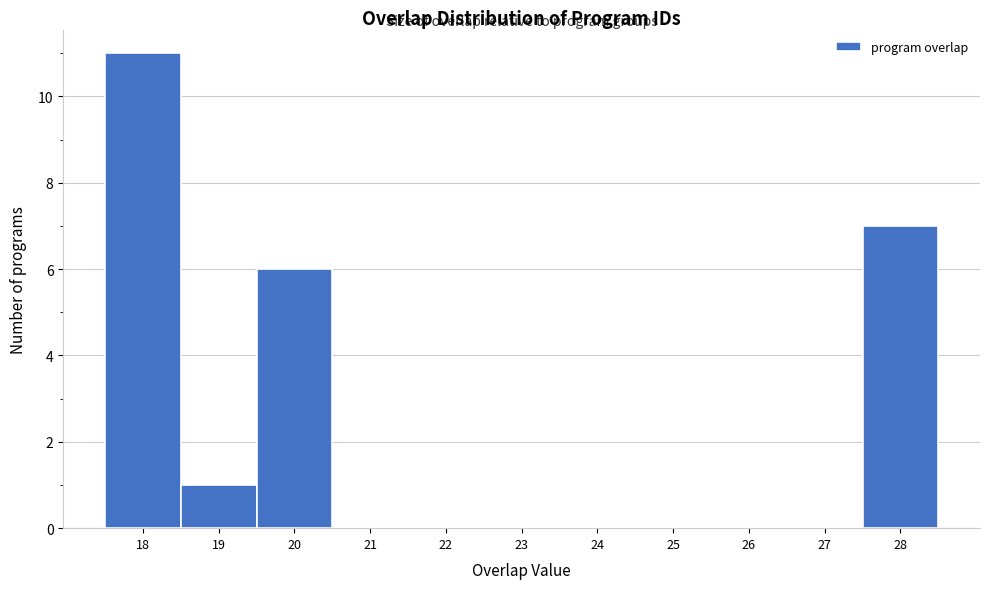

Reading left to right, list every bar in this chart as the range it spans on the x-axis followed by its height. The values are not printed on the chart, so give them approximately, as read against the axis.

17.5 to 18.5: 11
18.5 to 19.5: 1
19.5 to 20.5: 6
20.5 to 21.5: 0
21.5 to 22.5: 0
22.5 to 23.5: 0
23.5 to 24.5: 0
24.5 to 25.5: 0
25.5 to 26.5: 0
26.5 to 27.5: 0
27.5 to 28.5: 7